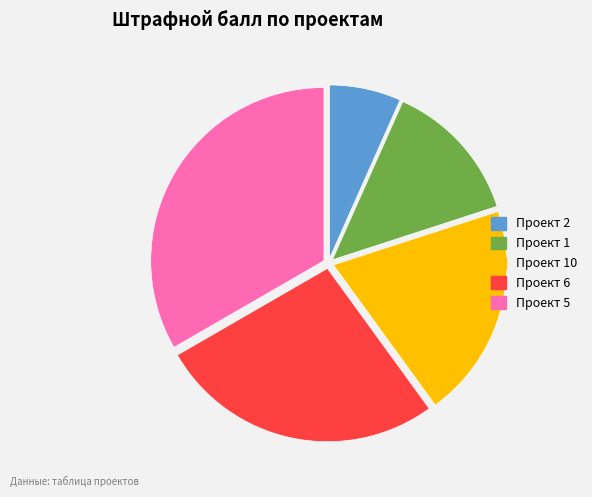

Is there any slice that represents more than half of the pie?

No